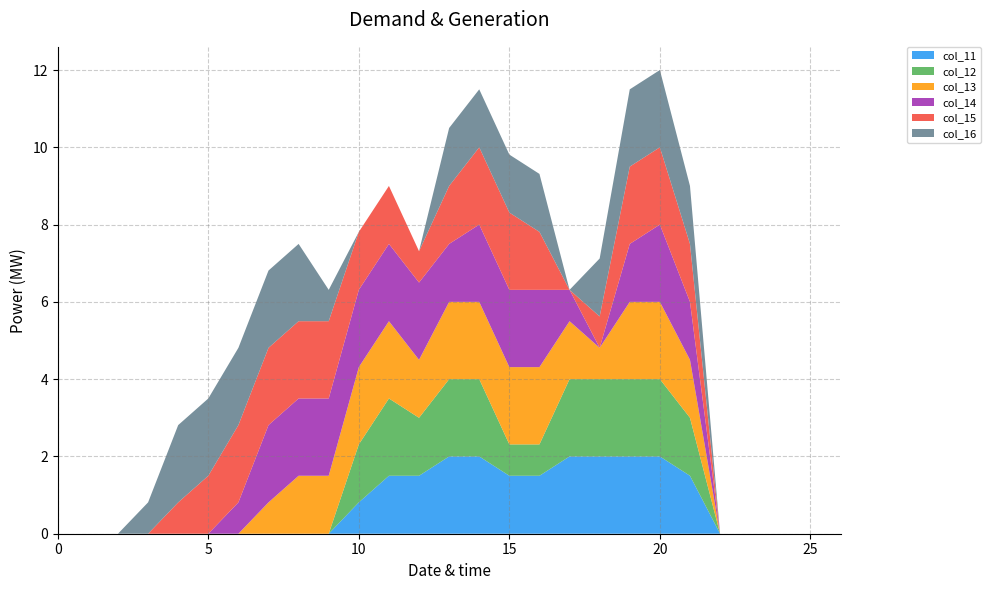

Reading left to right, list all the values displayed in this chart.

col_11: 0=0.0	1=0.0	2=0.0	3=0.0	4=0.0	5=0.0	6=0.0	7=0.0	8=0.0	9=0.0	10=0.8	11=1.5	12=1.5	13=2.0	14=2.0	15=1.5	16=1.5	17=2.0	18=2.0	19=2.0	20=2.0	21=1.5	22=0.0	23=0.0	24=0.0	25=0.0	26=0.0
col_12: 0=0.0	1=0.0	2=0.0	3=0.0	4=0.0	5=0.0	6=0.0	7=0.0	8=0.0	9=0.0	10=1.5	11=2.0	12=1.5	13=2.0	14=2.0	15=0.8	16=0.8	17=2.0	18=2.0	19=2.0	20=2.0	21=1.5	22=0.0	23=0.0	24=0.0	25=0.0	26=0.0
col_13: 0=0.0	1=0.0	2=0.0	3=0.0	4=0.0	5=0.0	6=0.0	7=0.8	8=1.5	9=1.5	10=2.0	11=2.0	12=1.5	13=2.0	14=2.0	15=2.0	16=2.0	17=1.5	18=0.8	19=2.0	20=2.0	21=1.5	22=0.0	23=0.0	24=0.0	25=0.0	26=0.0
col_14: 0=0.0	1=0.0	2=0.0	3=0.0	4=0.0	5=0.0	6=0.8	7=2.0	8=2.0	9=2.0	10=2.0	11=2.0	12=2.0	13=1.5	14=2.0	15=2.0	16=2.0	17=0.8	18=0.0	19=1.5	20=2.0	21=1.5	22=0.0	23=0.0	24=0.0	25=0.0	26=0.0
col_15: 0=0.0	1=0.0	2=0.0	3=0.0	4=0.8	5=1.5	6=2.0	7=2.0	8=2.0	9=2.0	10=1.5	11=1.5	12=0.8	13=1.5	14=2.0	15=2.0	16=1.5	17=0.0	18=0.8	19=2.0	20=2.0	21=1.5	22=0.0	23=0.0	24=0.0	25=0.0	26=0.0
col_16: 0=0.0	1=0.0	2=0.0	3=0.8	4=2.0	5=2.0	6=2.0	7=2.0	8=2.0	9=0.8	10=0.0	11=0.0	12=0.0	13=1.5	14=1.5	15=1.5	16=1.5	17=0.0	18=1.5	19=2.0	20=2.0	21=1.5	22=0.0	23=0.0	24=0.0	25=0.0	26=0.0